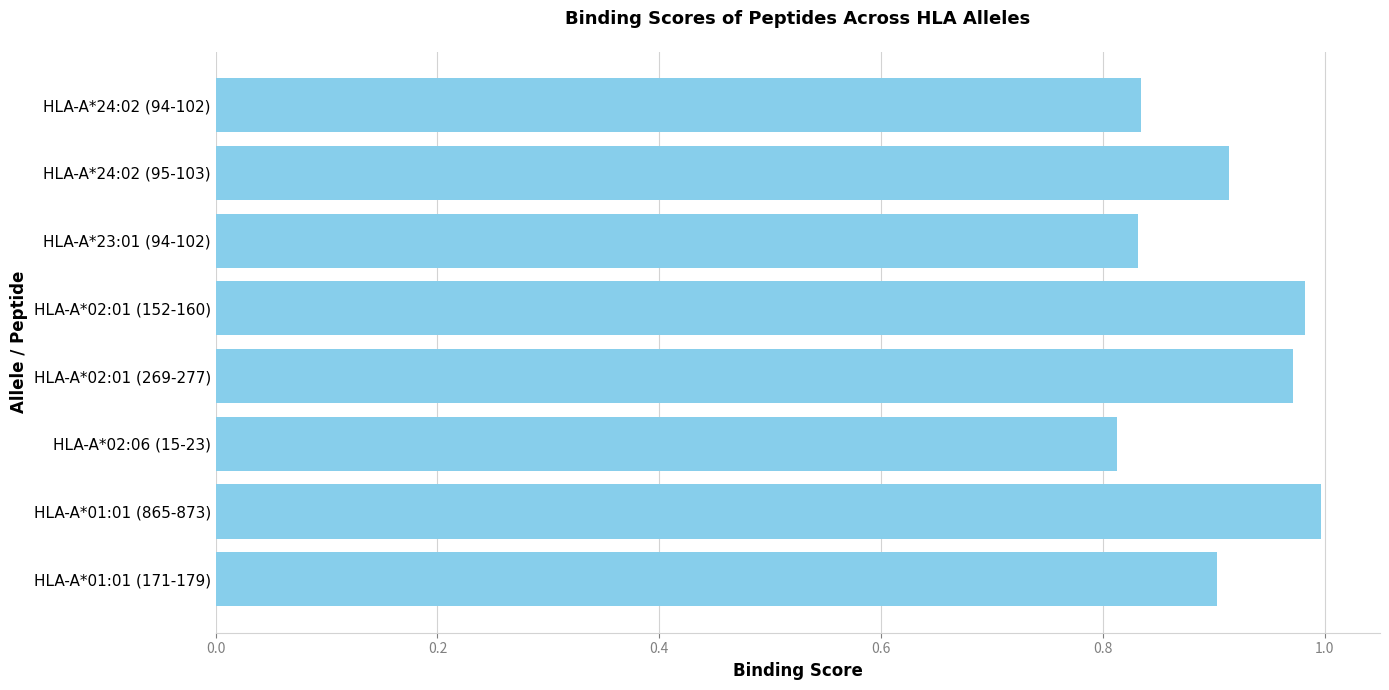

Between HLA-A*23:01 (94-102) and HLA-A*02:01 (152-160), which is larger?

HLA-A*02:01 (152-160)